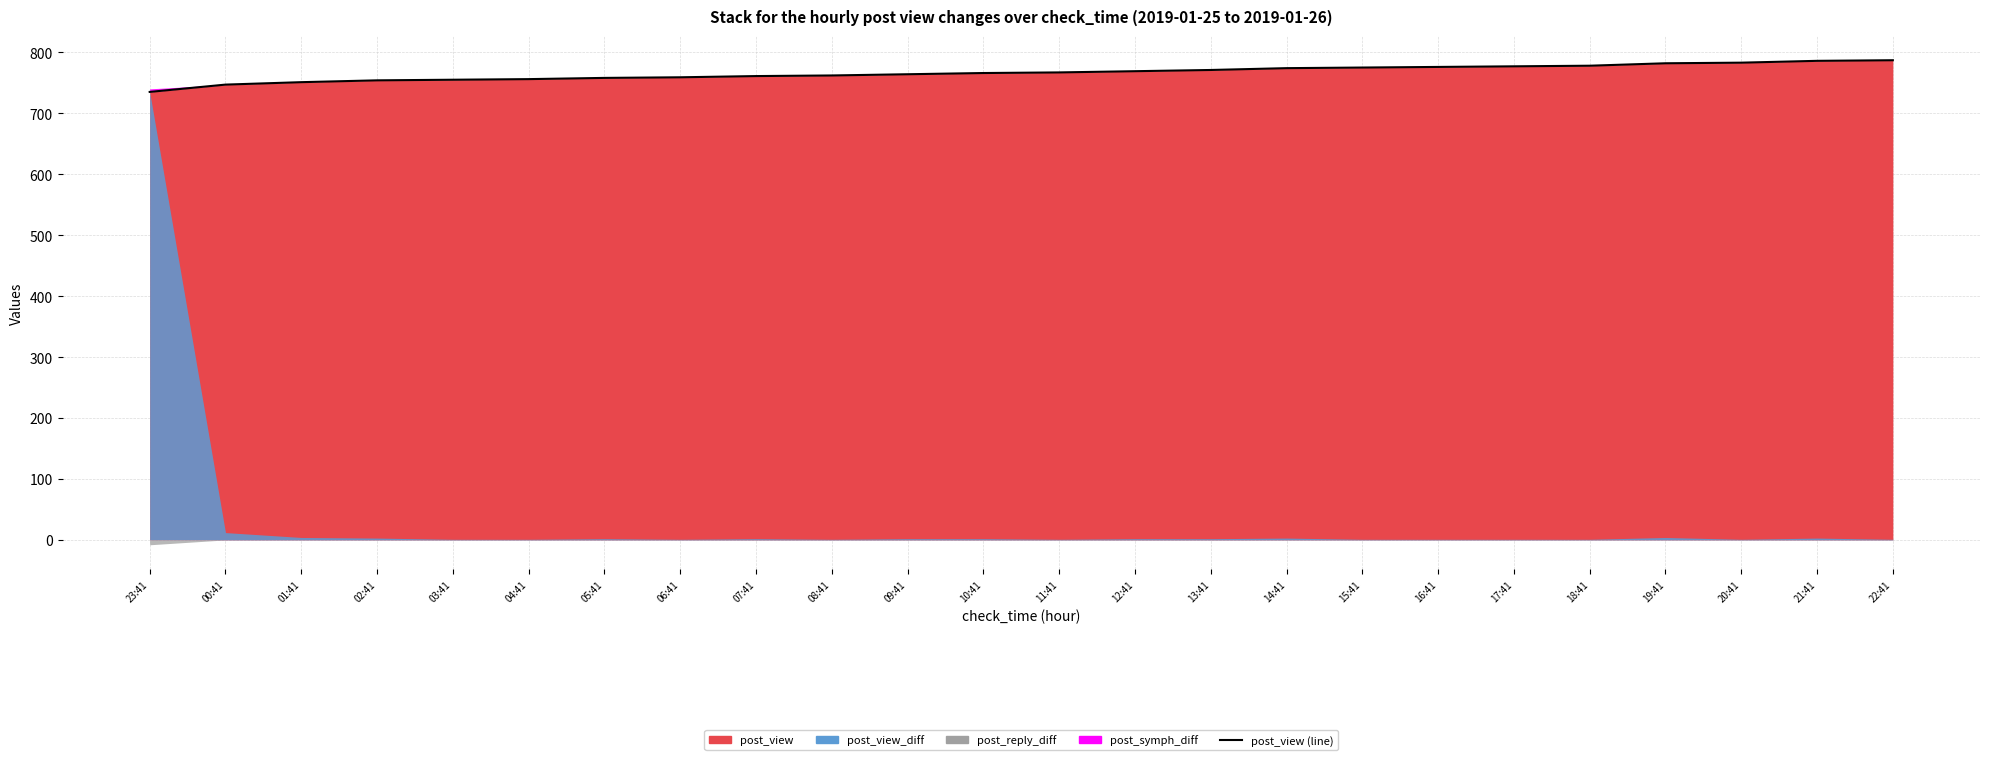

At which label is the value closest to 761?

07:41